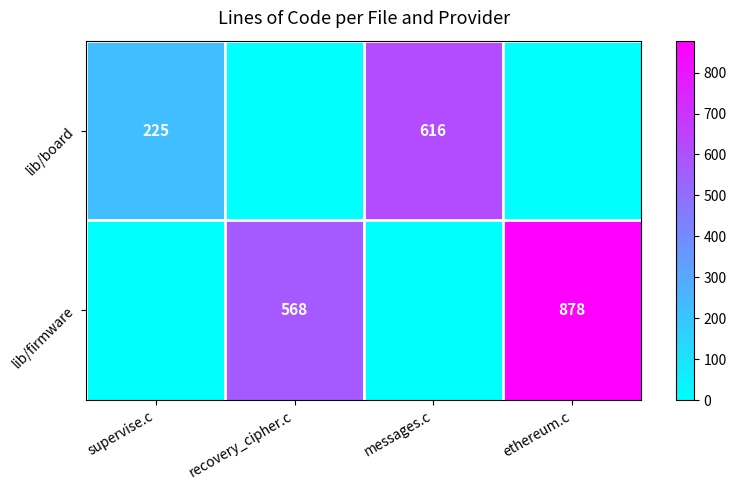

How many categories are shown in the chart?

4